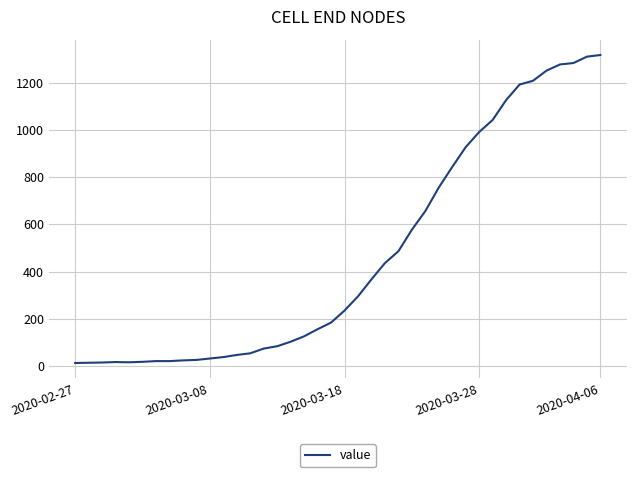

How many lines are shown in the chart?

1